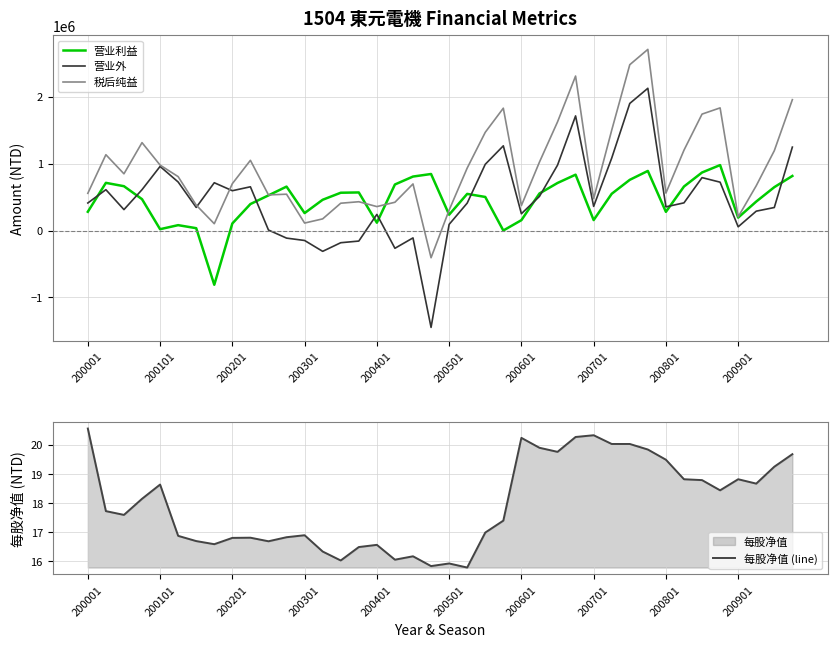

How many data points in 营业利益 are above 547714?

19